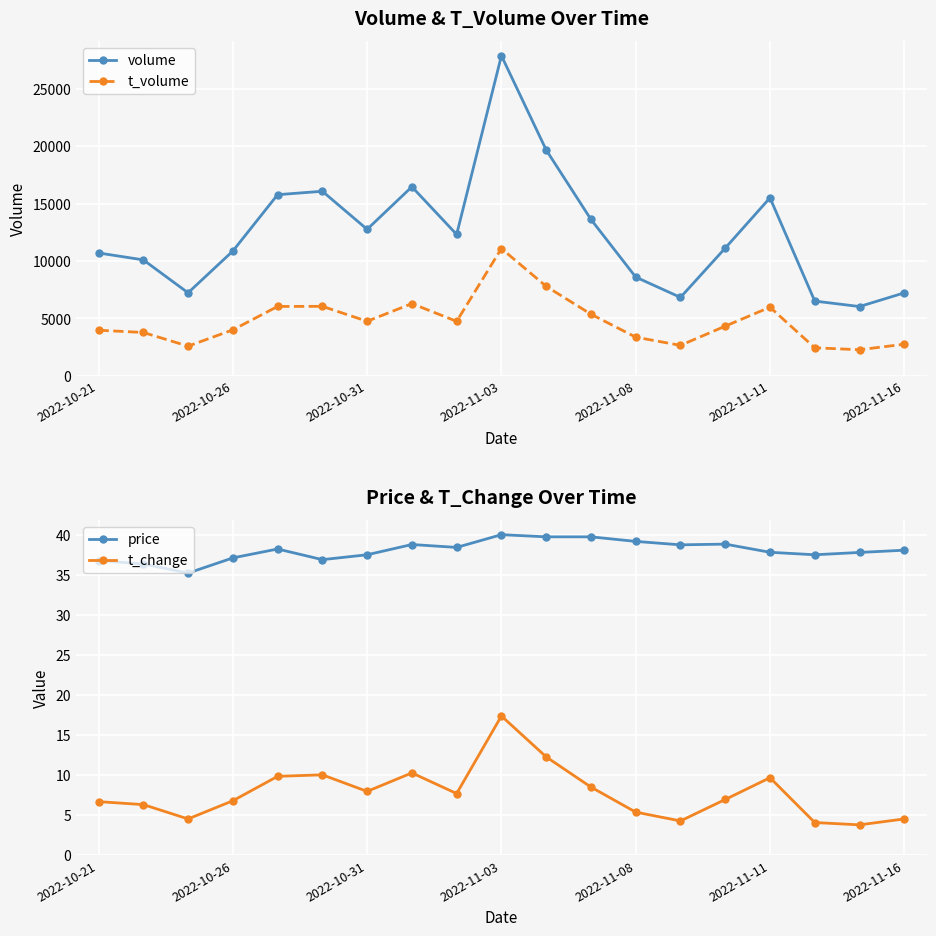

True or false: t_volume and volume cross at least once.

False